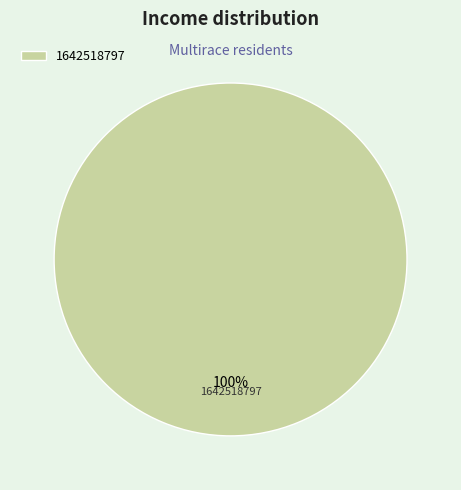

To the nearest percent, what portion does 1642518797 represent?

100%